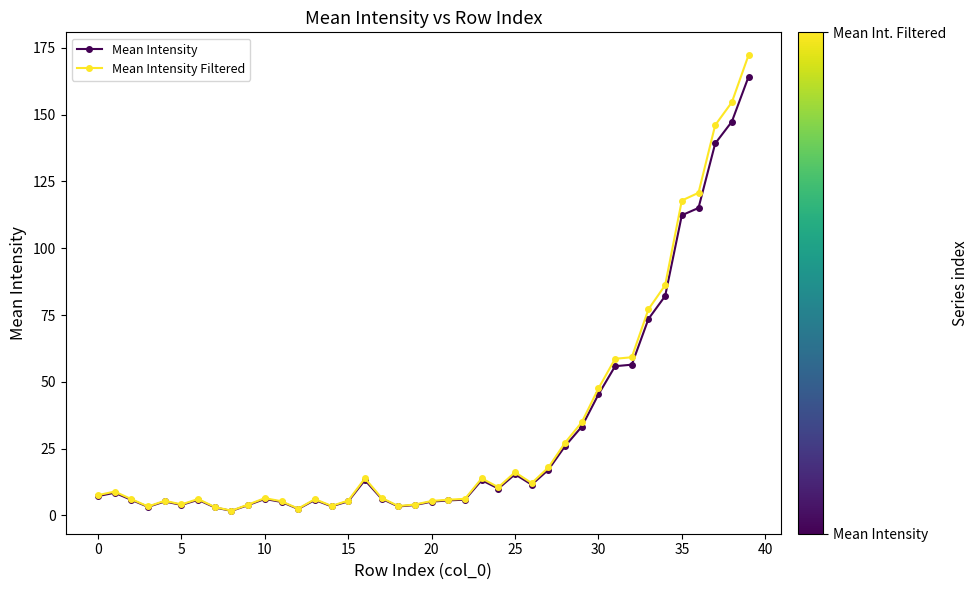

List the series in order of their overall mean, highest first.

Mean Intensity Filtered, Mean Intensity